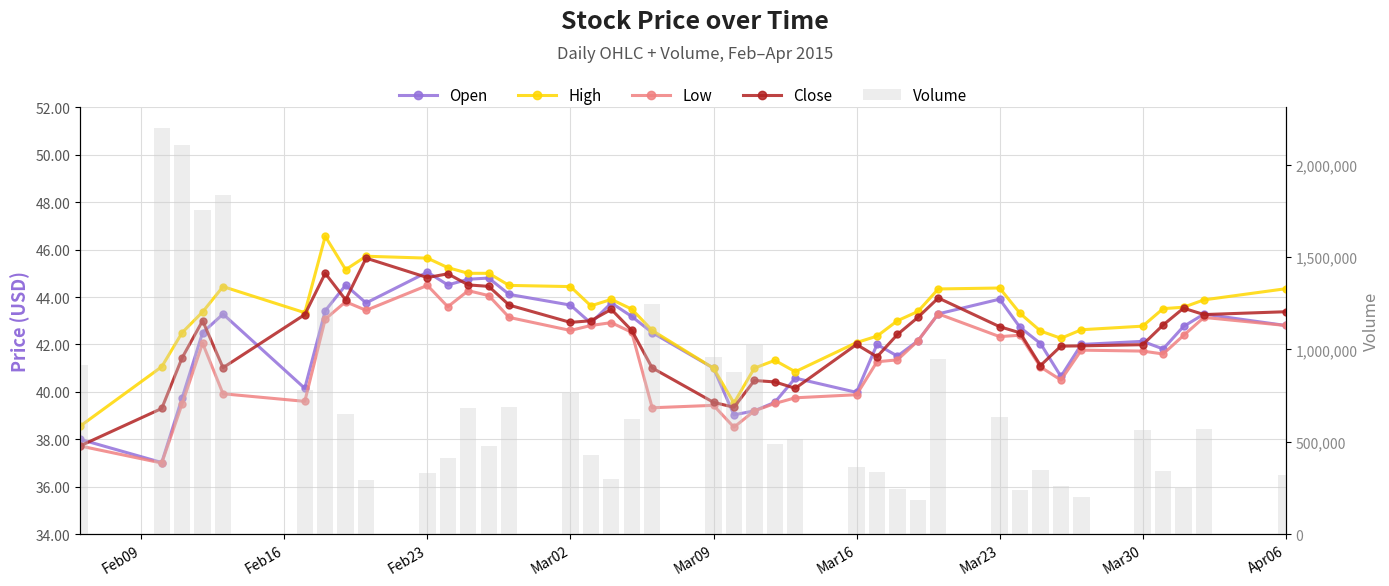

Which series has the widest spread of values?

Volume